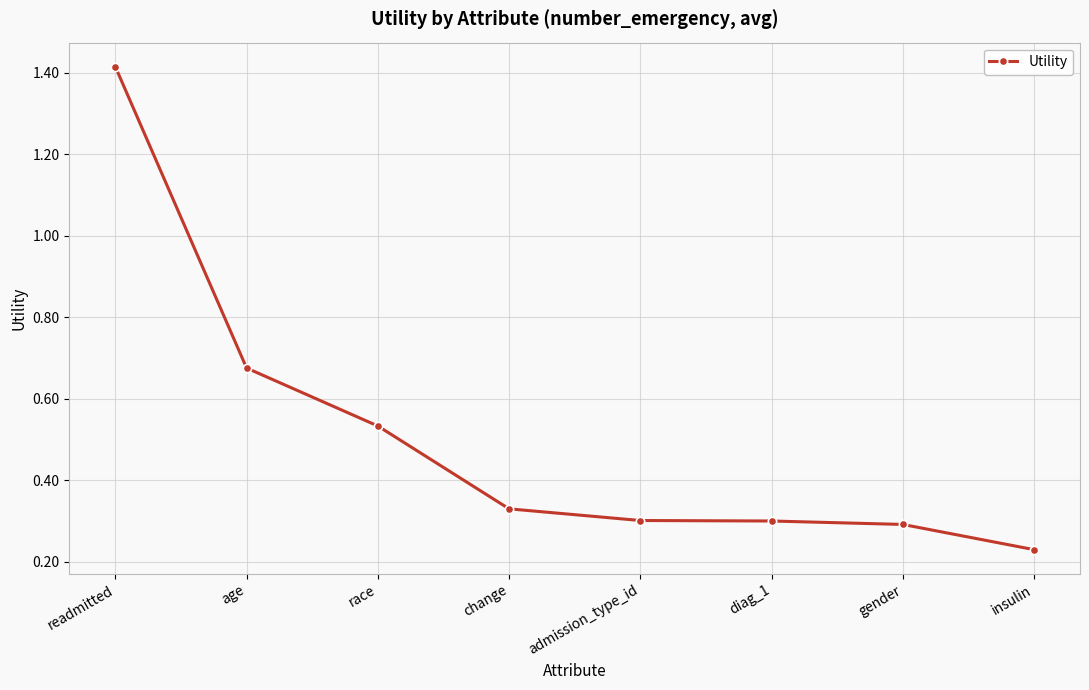

True or false: the data has more than 1 interior local peaks.

False